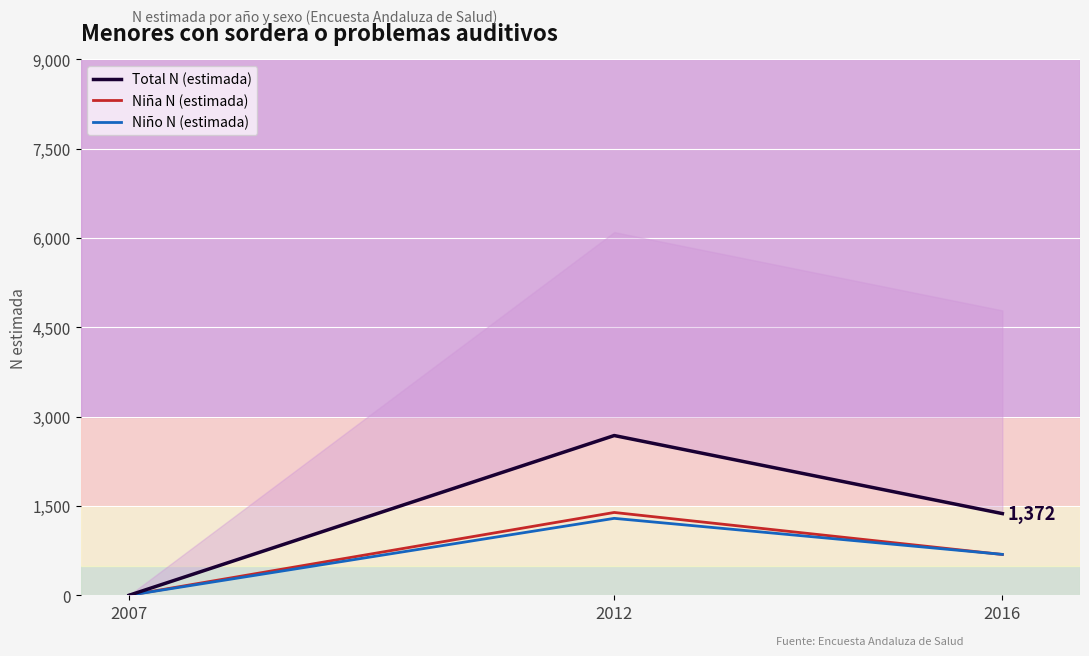

What is the average value of the Total N (estimada) series?

1352